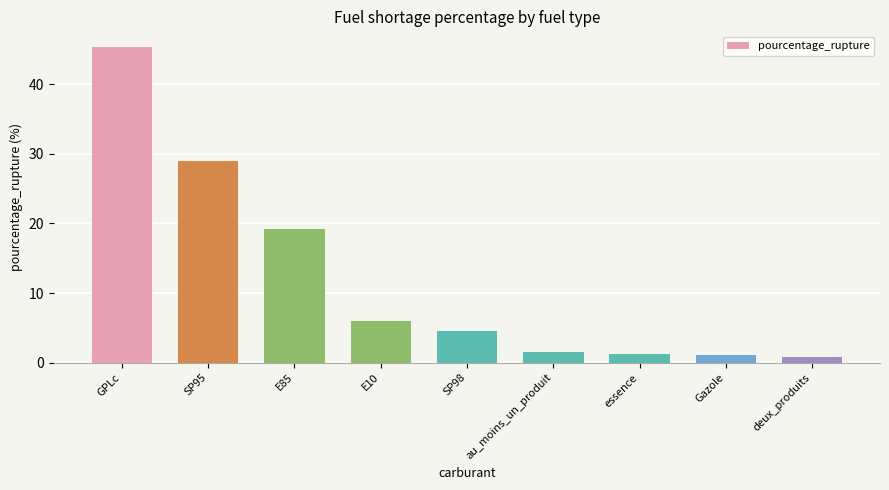

Approximately how many times larger is the value at E10 compared to essence?

5.1